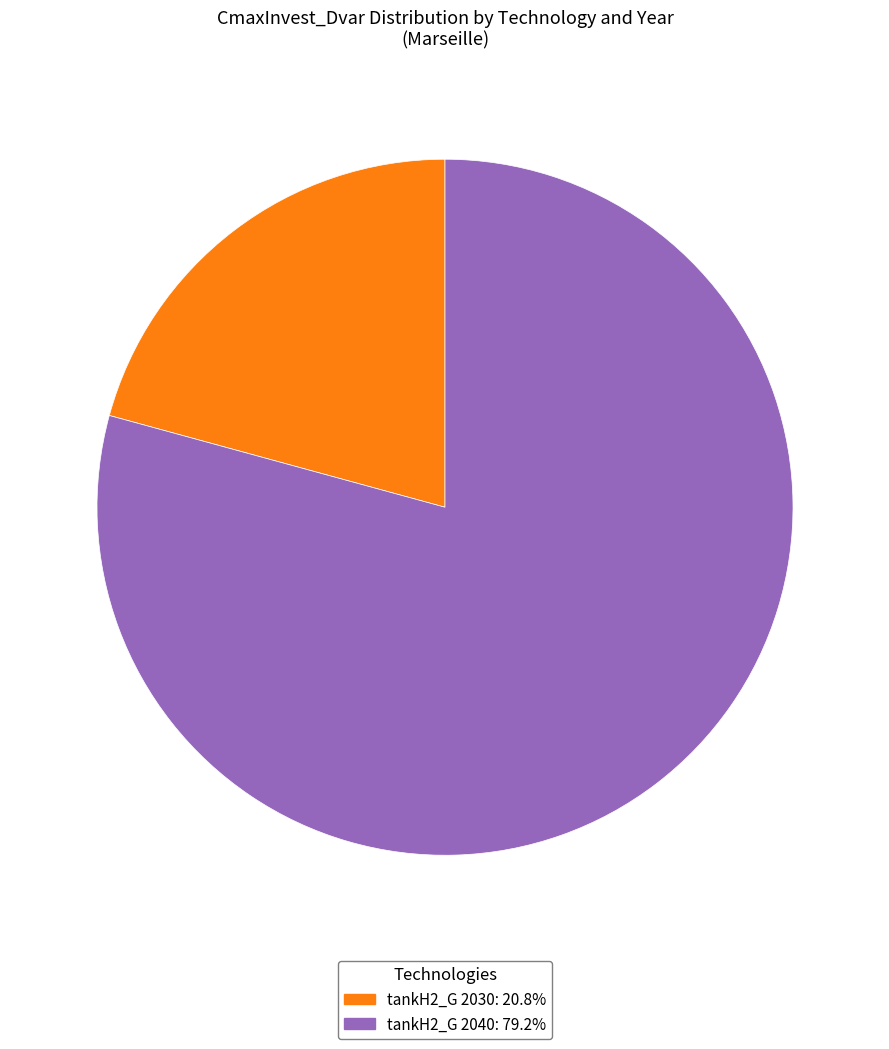

Is there any slice that represents more than half of the pie?

Yes